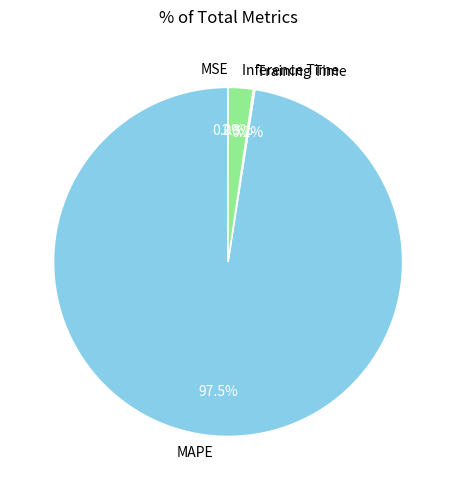

Which has a higher value, Inference Time or MAPE?

MAPE